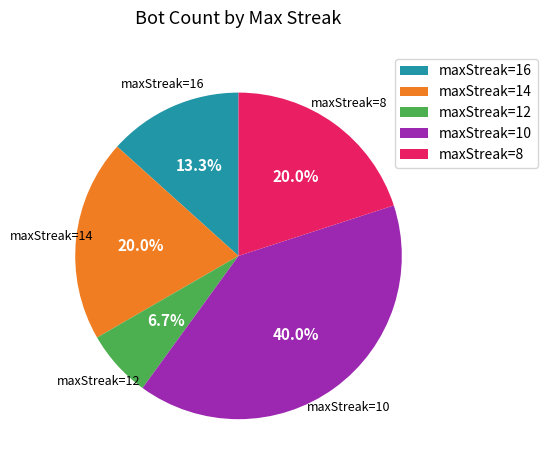

Is maxStreak=8 the majority of the pie?

No